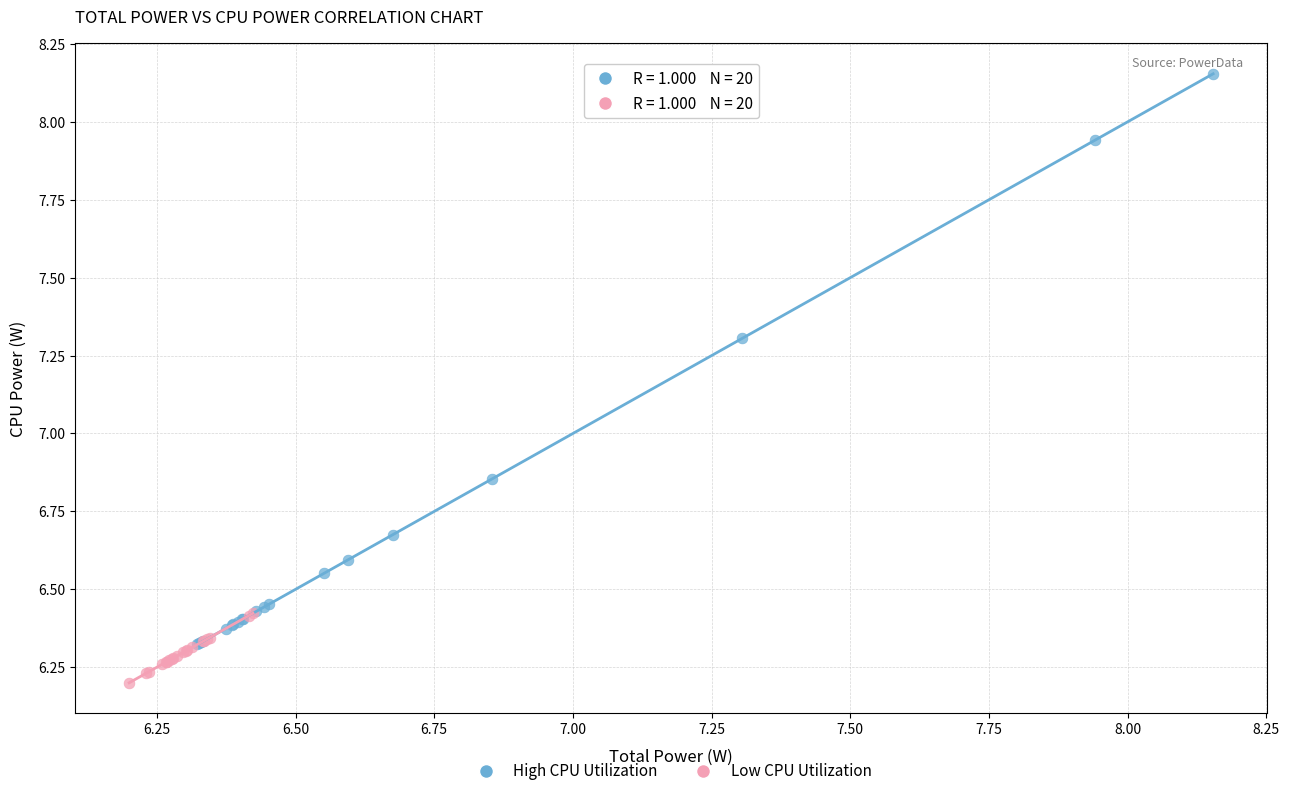

Which series contains the lowest Y value?

Low CPU Utilization